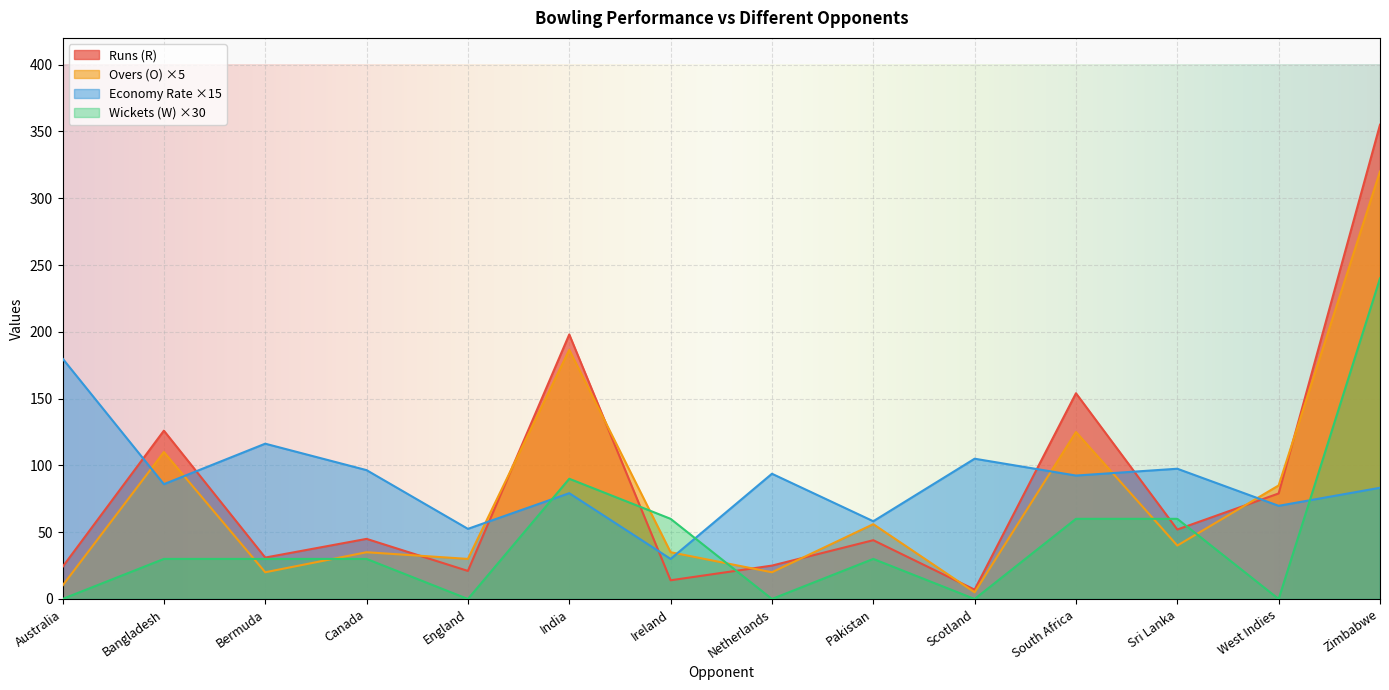

At Pakistan, list the series in order from smallest to largest.

Wickets (W), Runs (R), Overs (O), Economy Rate (E/R)